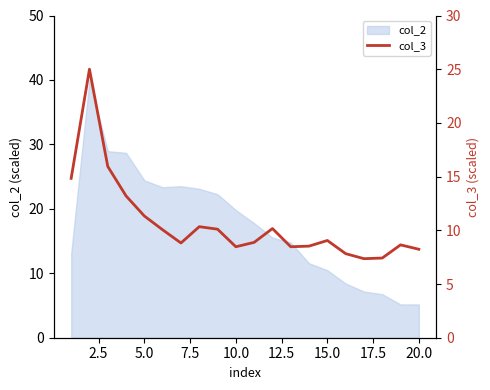

True or false: there are more than 2 points higher than both neighbors.

True